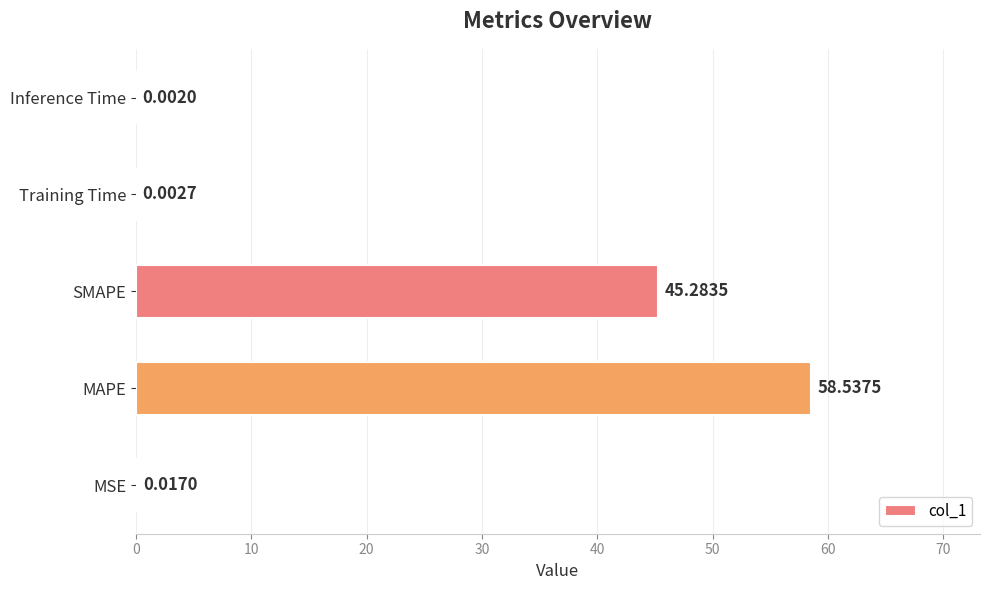

Are the bars grouped side by side (vs. stacked)?

No